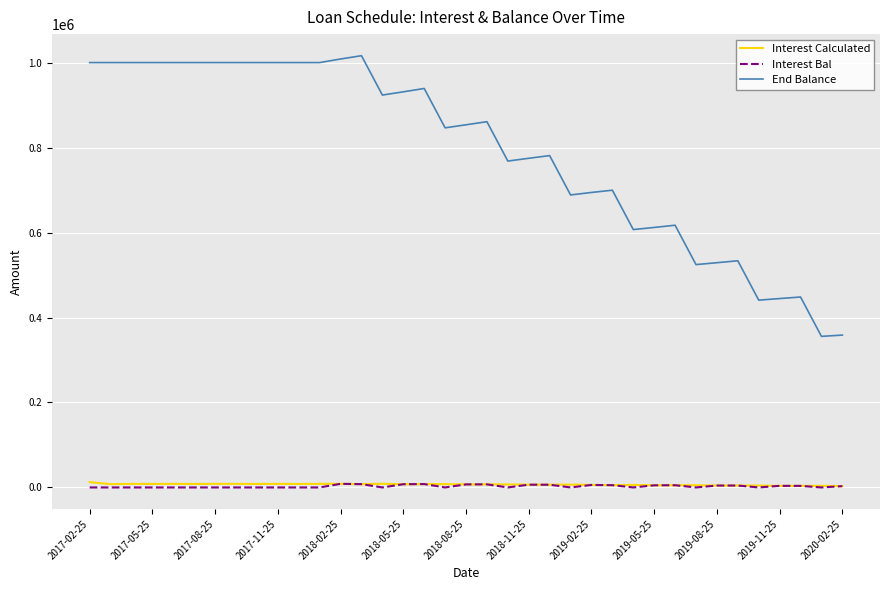

How many lines are shown in the chart?

3